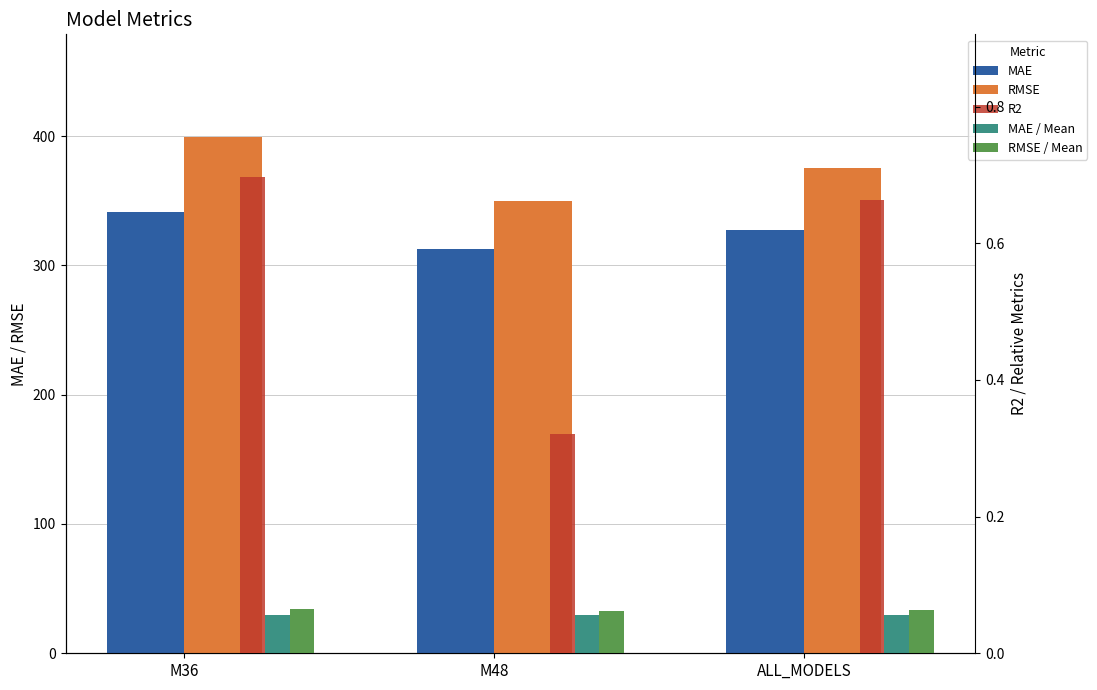

What is the total value across all series at ALL_MODELS?

703.2